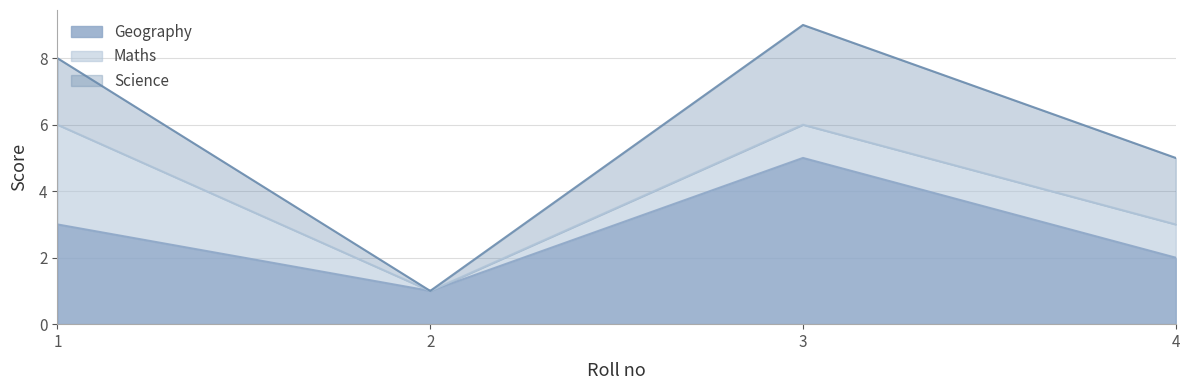

At which label does Maths reach its peak?

1